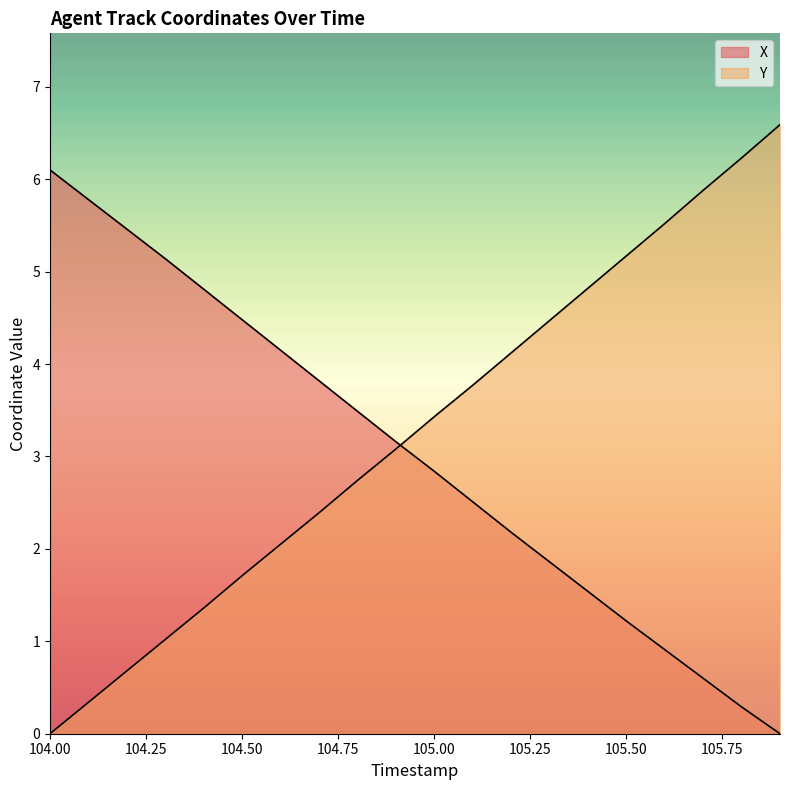

Does the chart display data point markers on the line(s)?

No